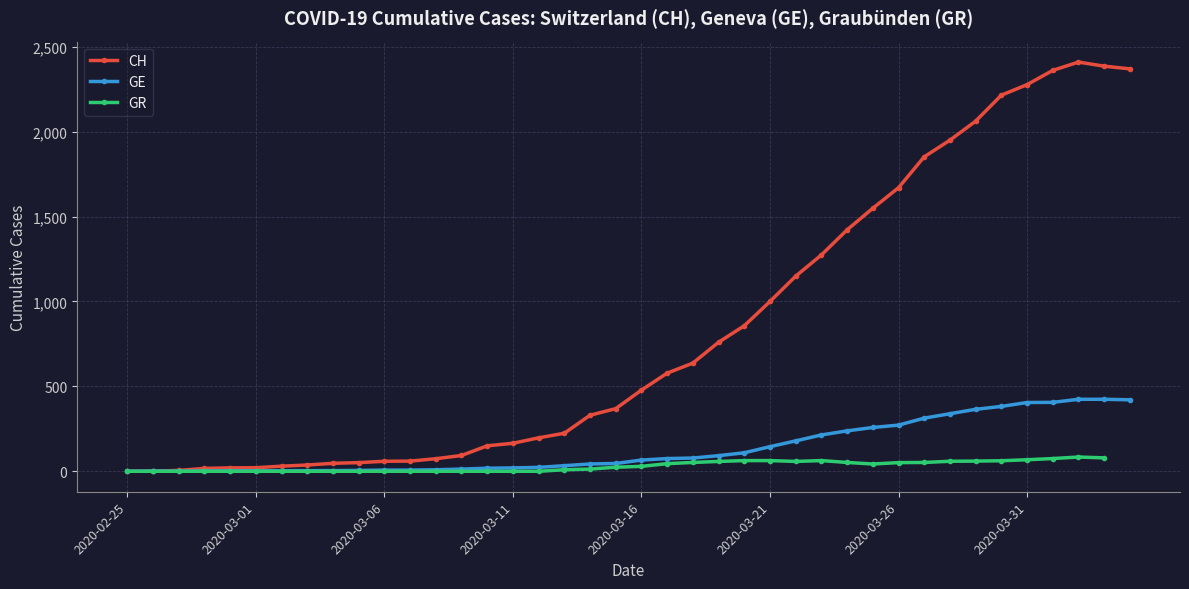

What is the spread (max minus min) of values at 17?

215.0